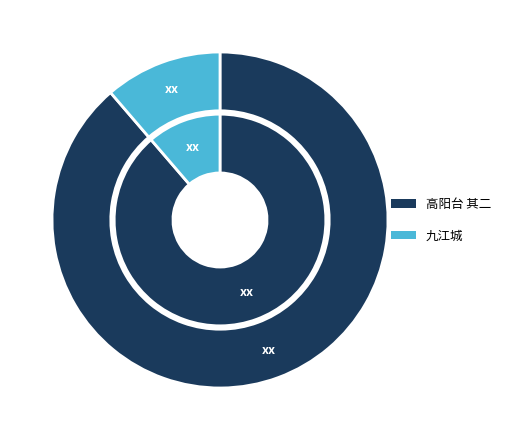

Approximately how many times larger is the value at 九江城 compared to 高阳台 其二?

0.1